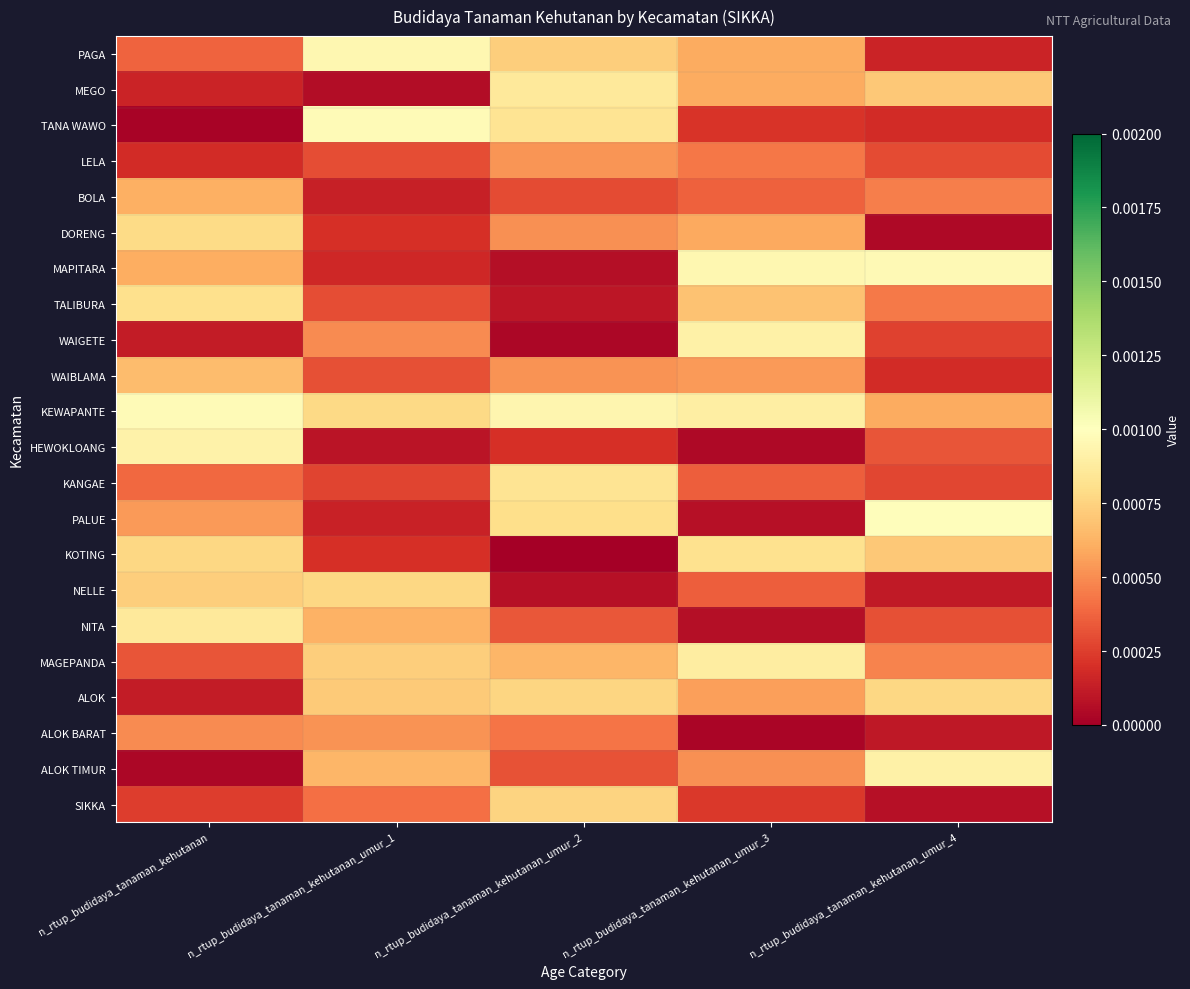

Count the number of data series in this chart.

22